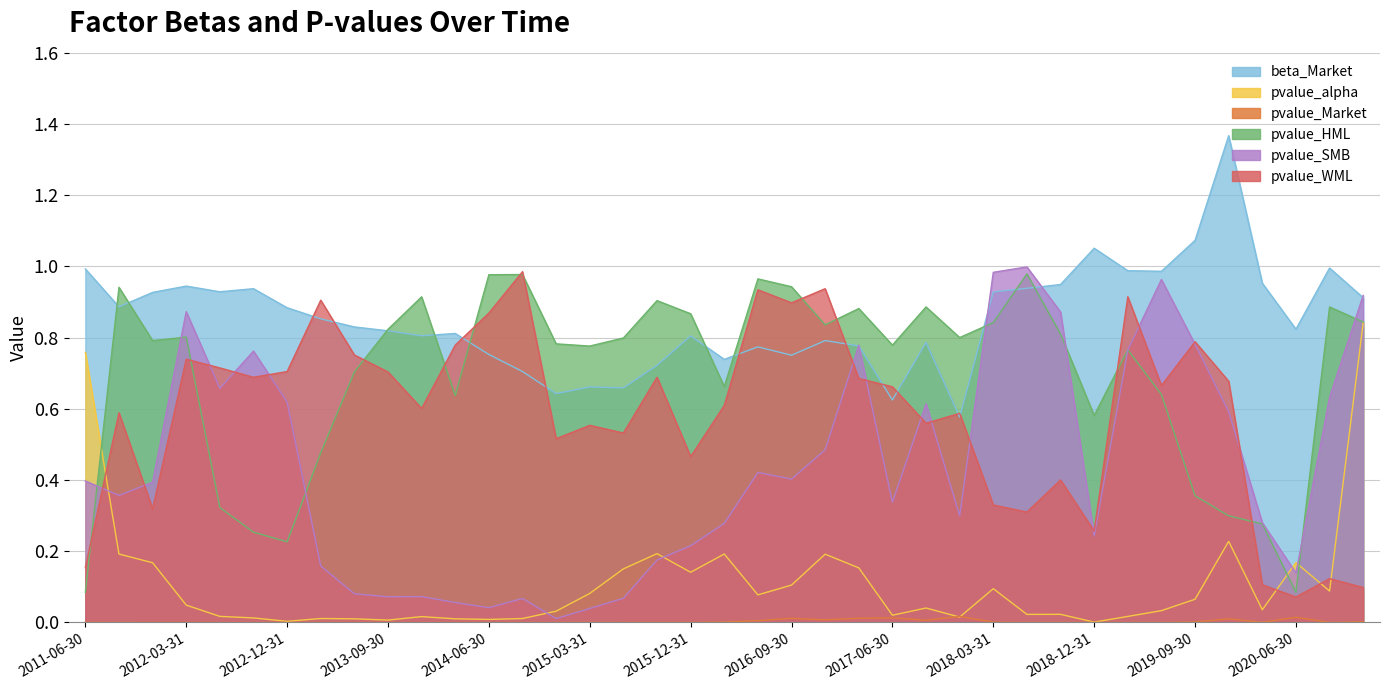

What is the average value of the beta_Market series?

0.9